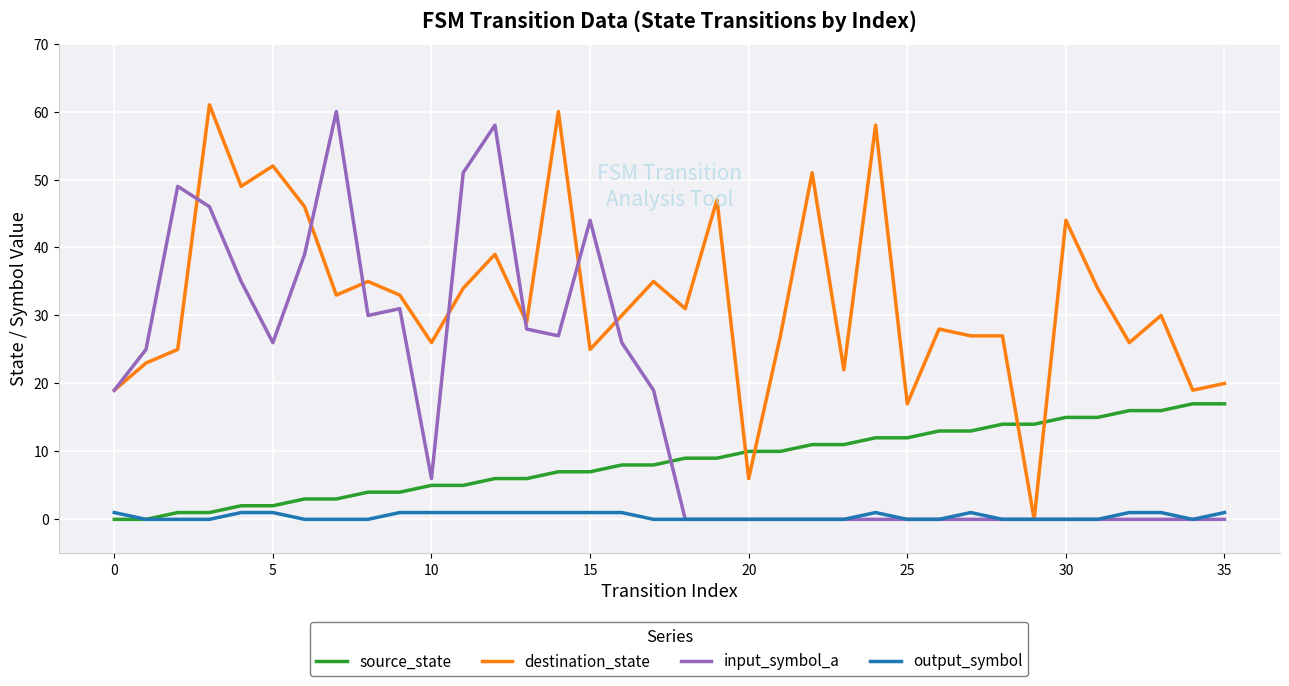

Which series has the largest total across all categories?

destination_state